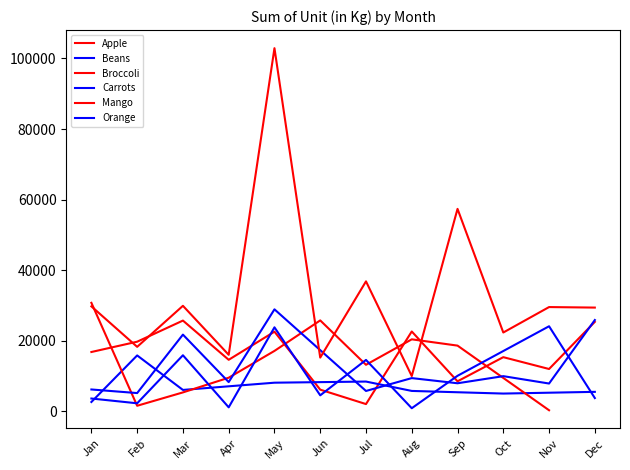

True or false: Broccoli has a value of 17104 at May.

True